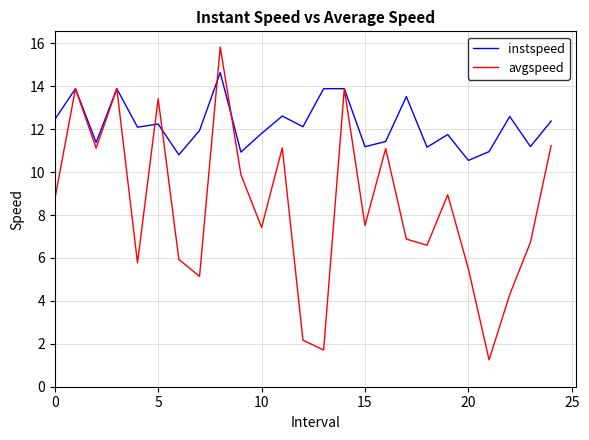

What is the maximum value shown in the chart?

15.8